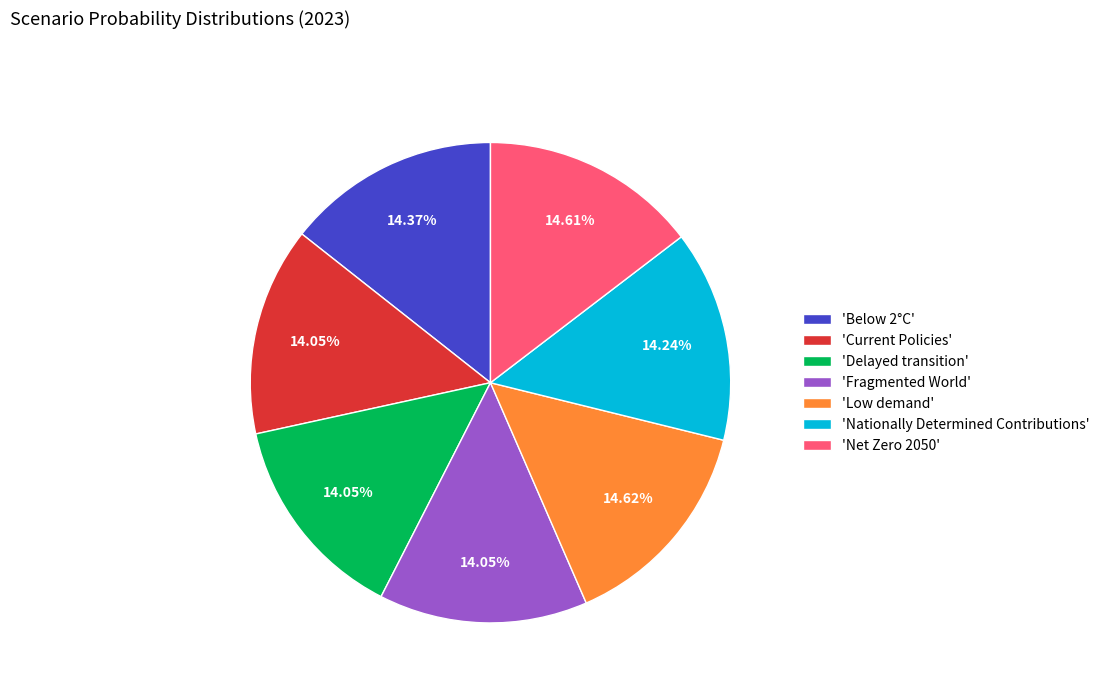

Is there a majority slice in this chart?

No